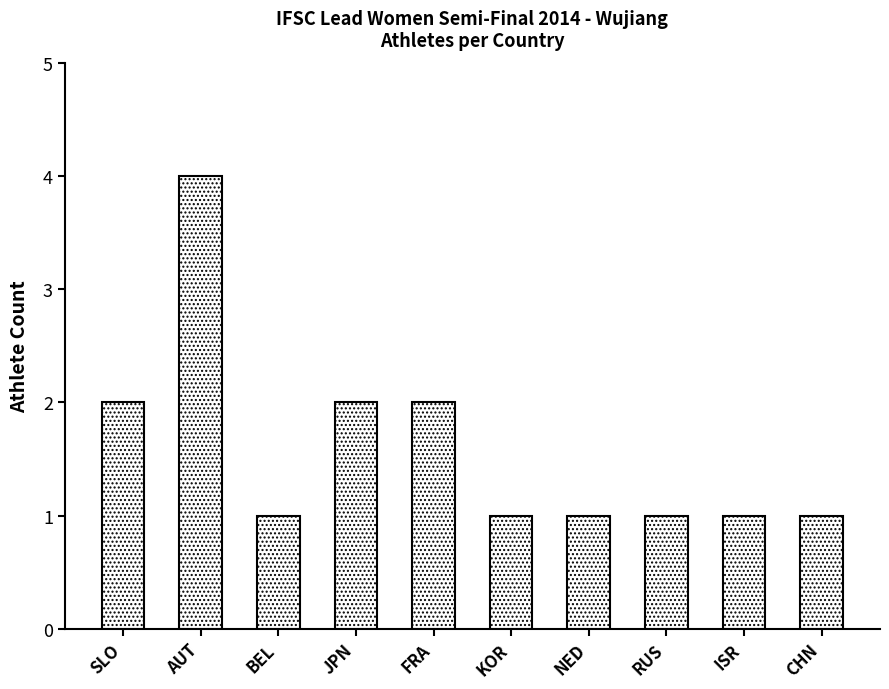

What is the sum of all values?

16